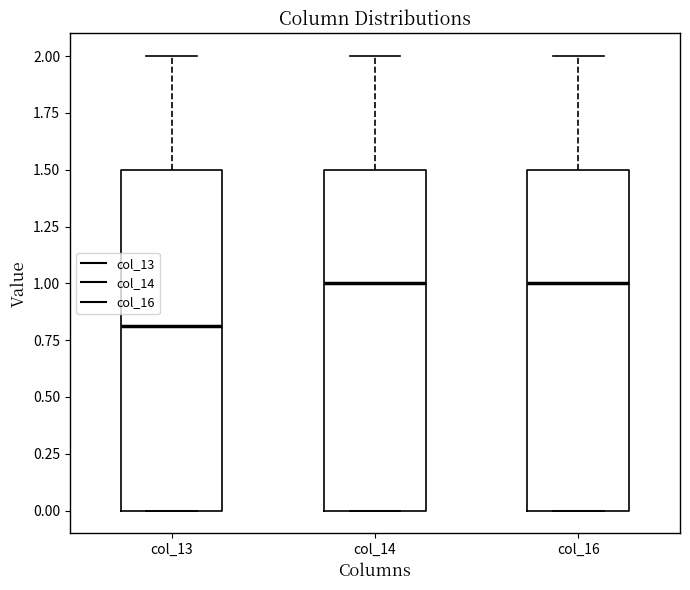

Where does the median line of the box for col_14 sit on the y-axis? The values are not printed on the chart, so give them approximately, as read against the axis.

1.0